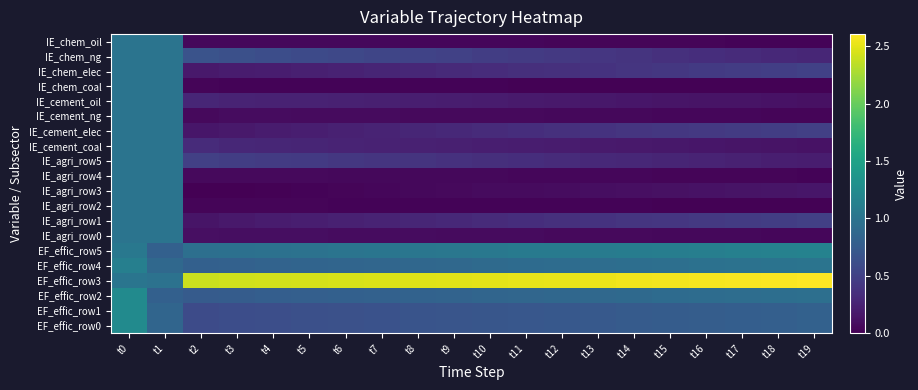

Which series has the largest range (max minus min)?

EF_effic_row3